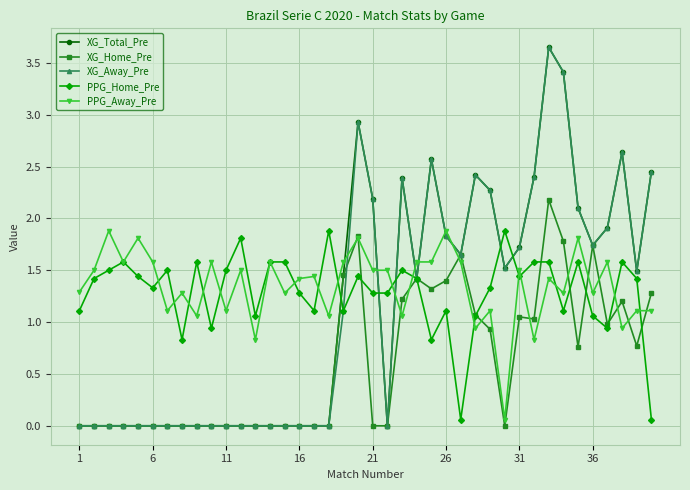

True or false: PPG_Away_Pre and XG_Total_Pre cross at least once.

True